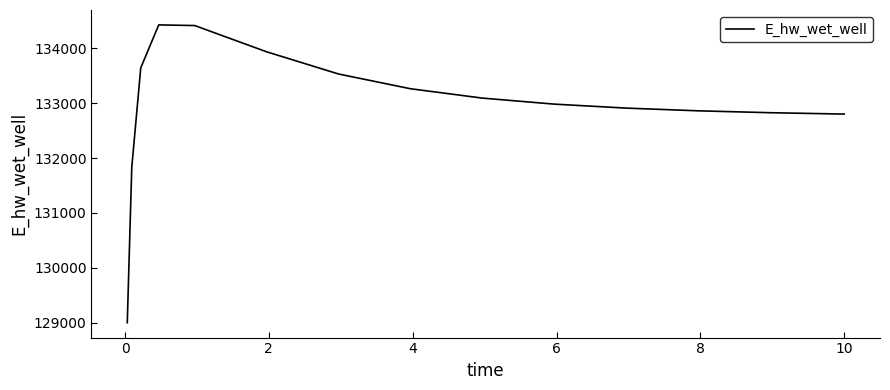

What is the maximum value shown in the chart?

134429.7